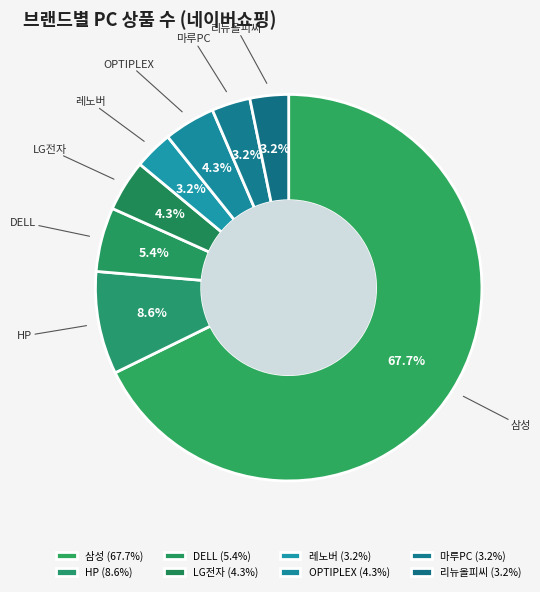

How many slices are in this pie chart?

8